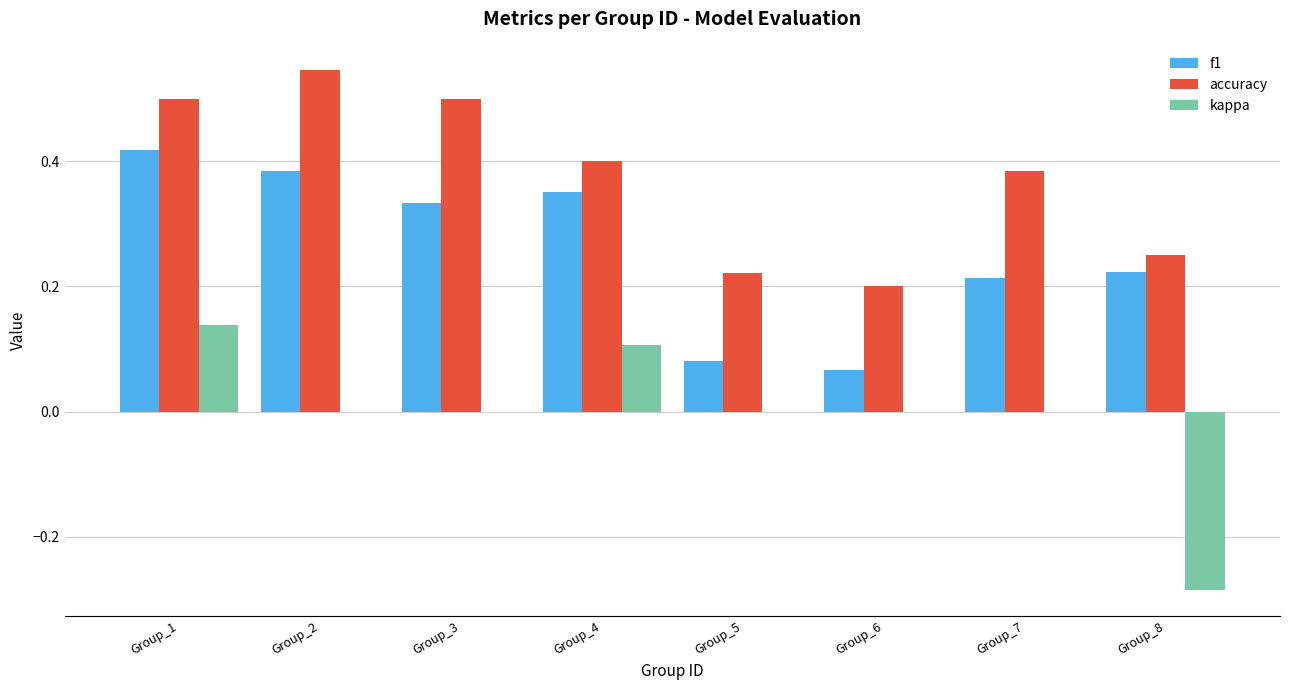

Is it true that kappa equals -0.4 at Group_8?

False